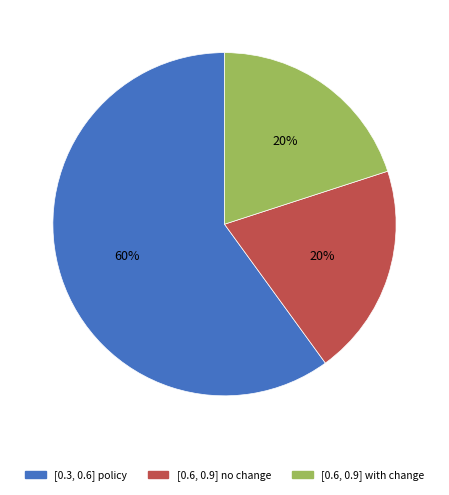

Does any single category account for the majority?

Yes